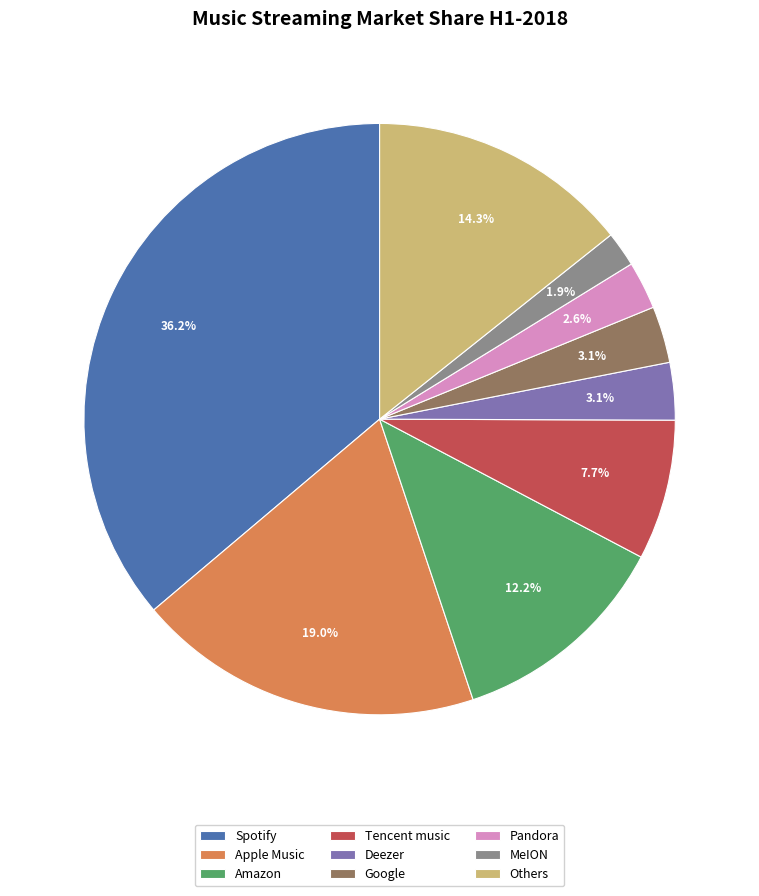

Which slice is the smallest?

MeION